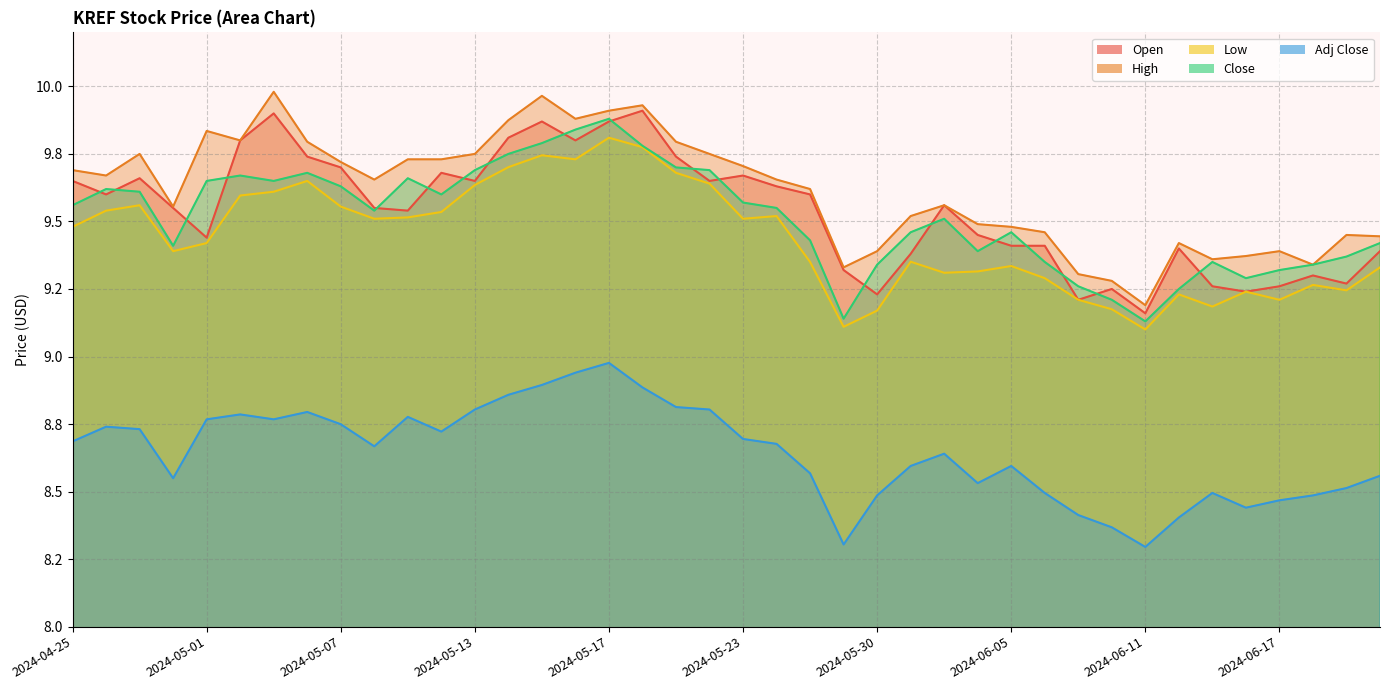

What position from the left is 2024-06-12?

34